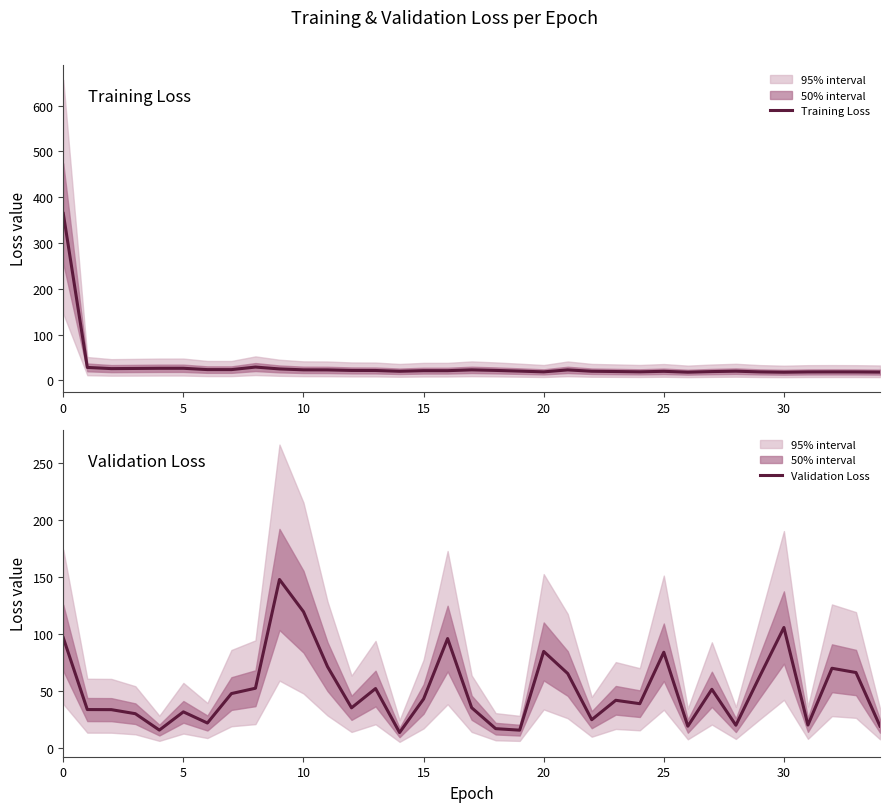

What value does the Training Loss series have at 19?

20.3